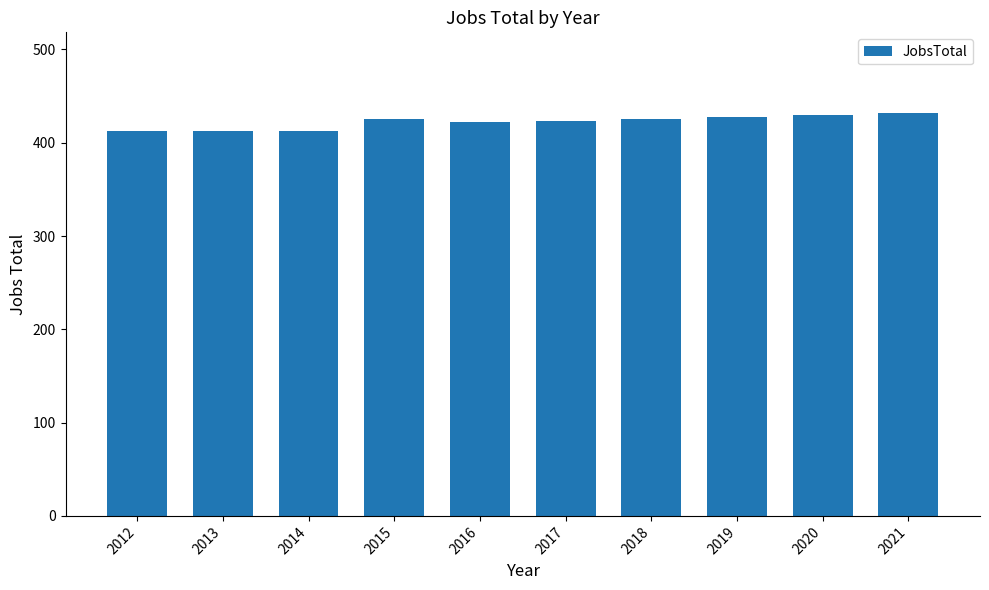

Does the chart contain any negative values?

No